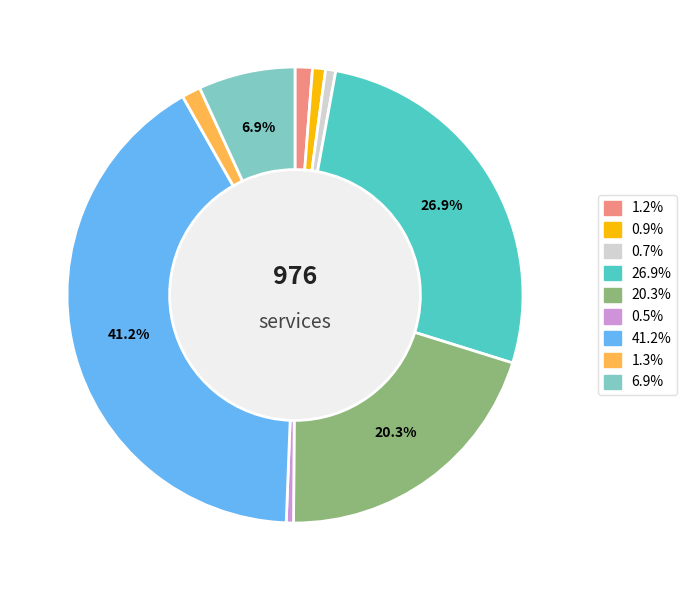

Is there a majority slice in this chart?

No